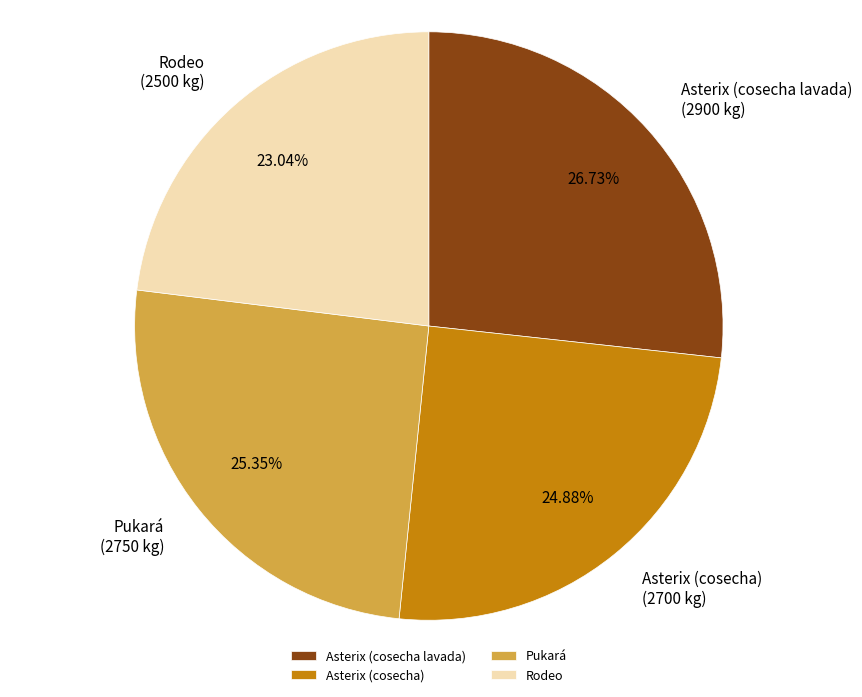

To the nearest percent, what percentage of the pie is Asterix (cosecha)?

25%